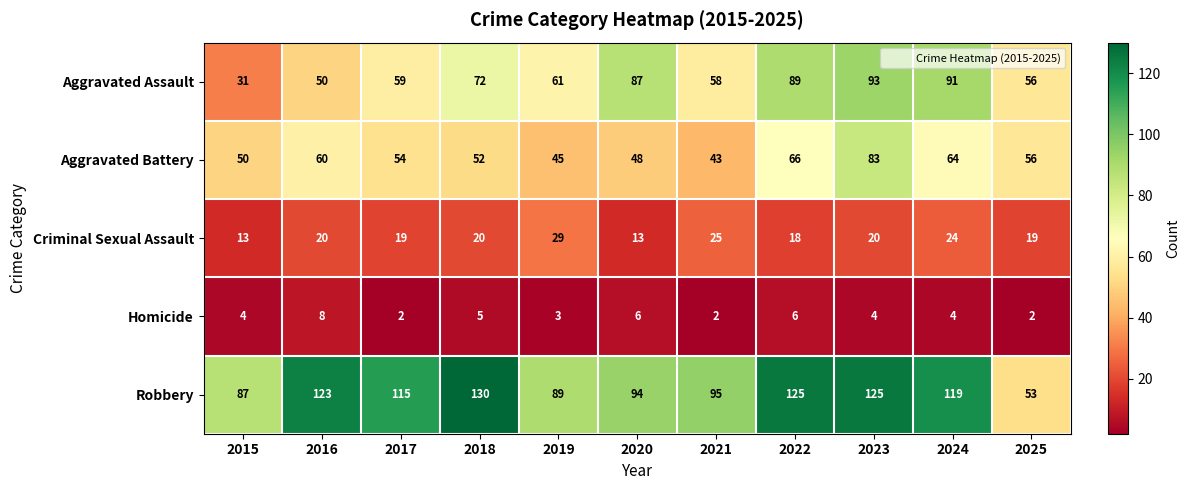

What is the average value of the Homicide series?

4